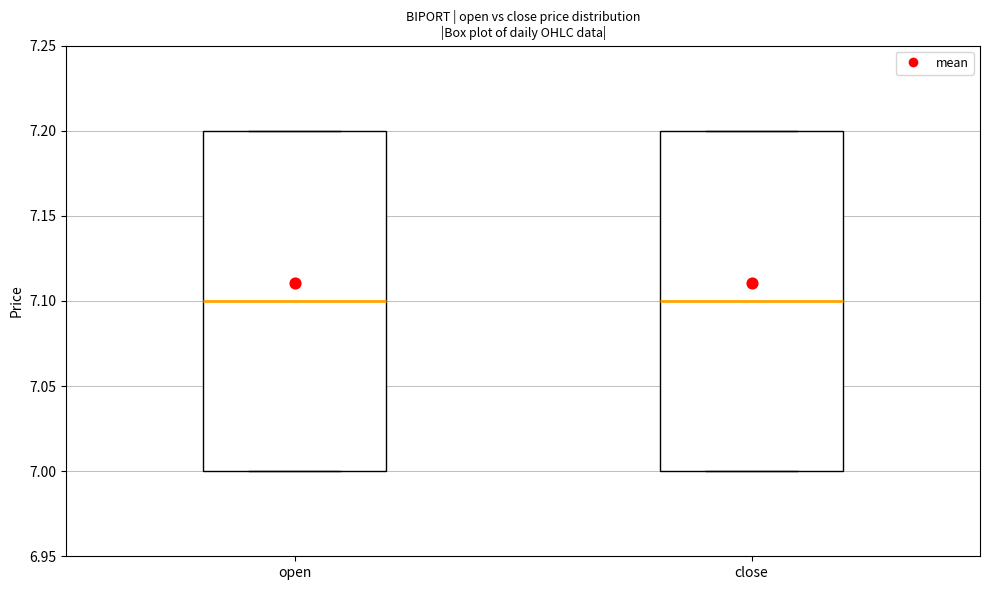

Reading left to right, read every box against the y-axis: the position of its median line, the range the box covers, and the ends of its whiskers. The values are not printed on the chart, so give them approximately, as read against the axis.

open: median 7.1, box 7.0 to 7.2, whiskers 7.0 to 7.2
close: median 7.1, box 7.0 to 7.2, whiskers 7.0 to 7.2